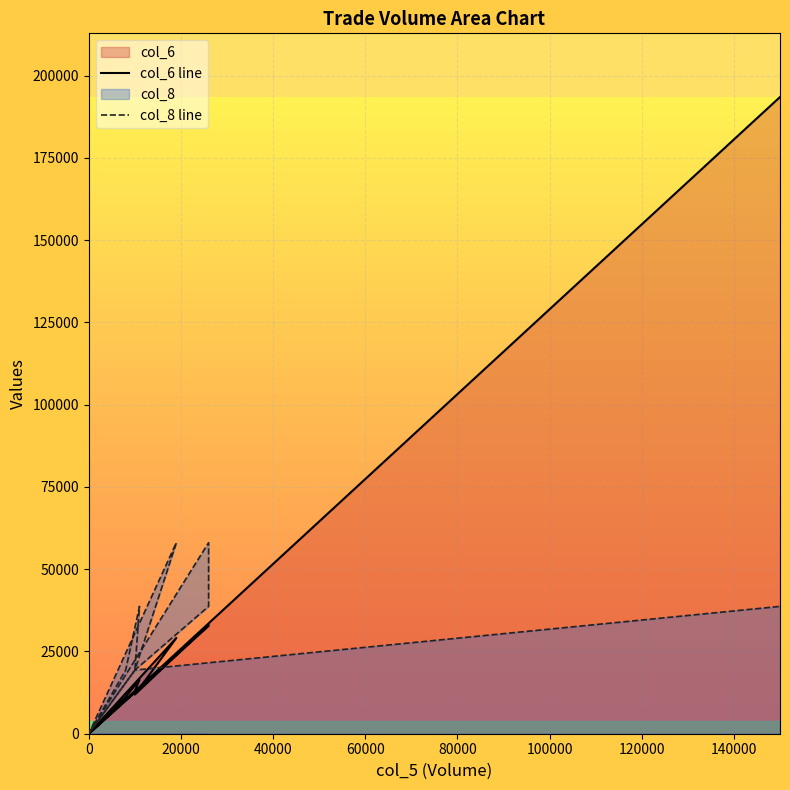

How many values in the col_6 line series are below 12900?

7